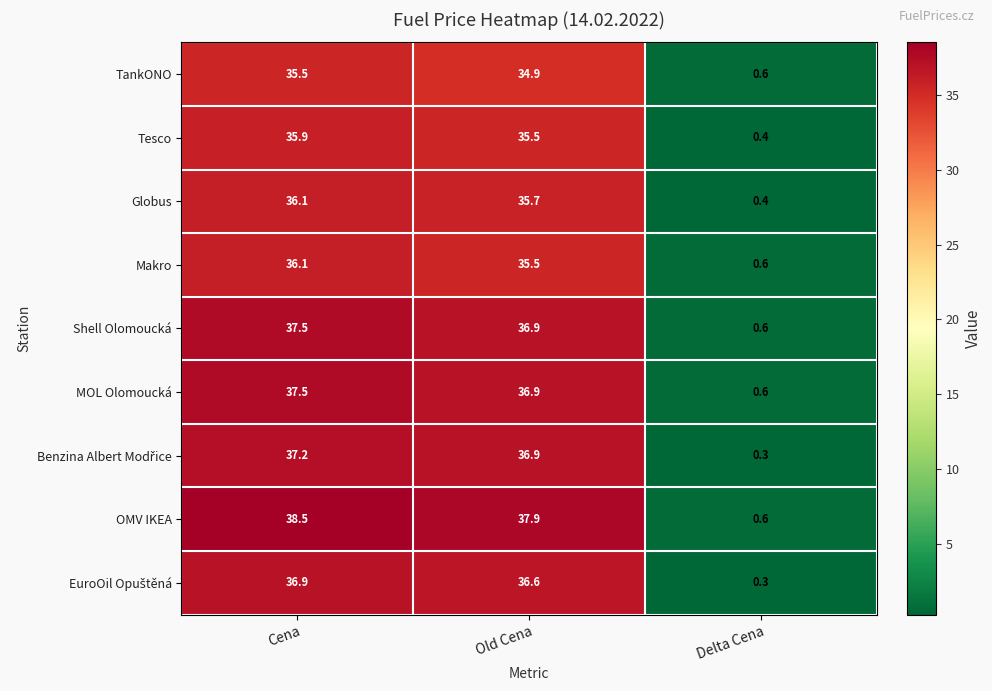

The MOL Olomoucká series shows 37.5 at Cena. True or false?

True